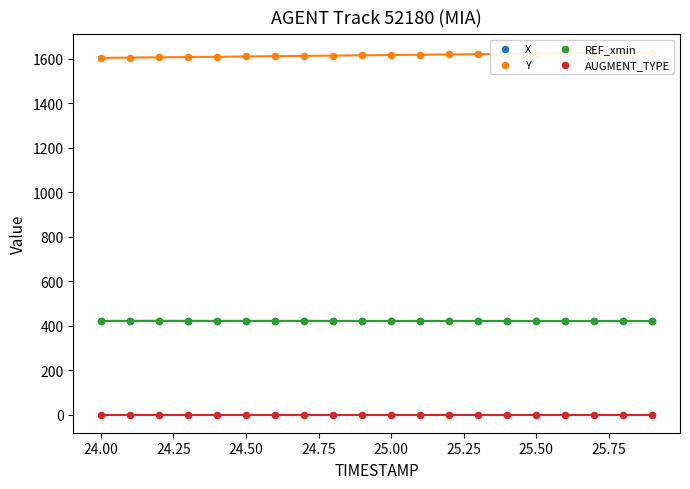

At how many categories does at least one series exceed 800?

20